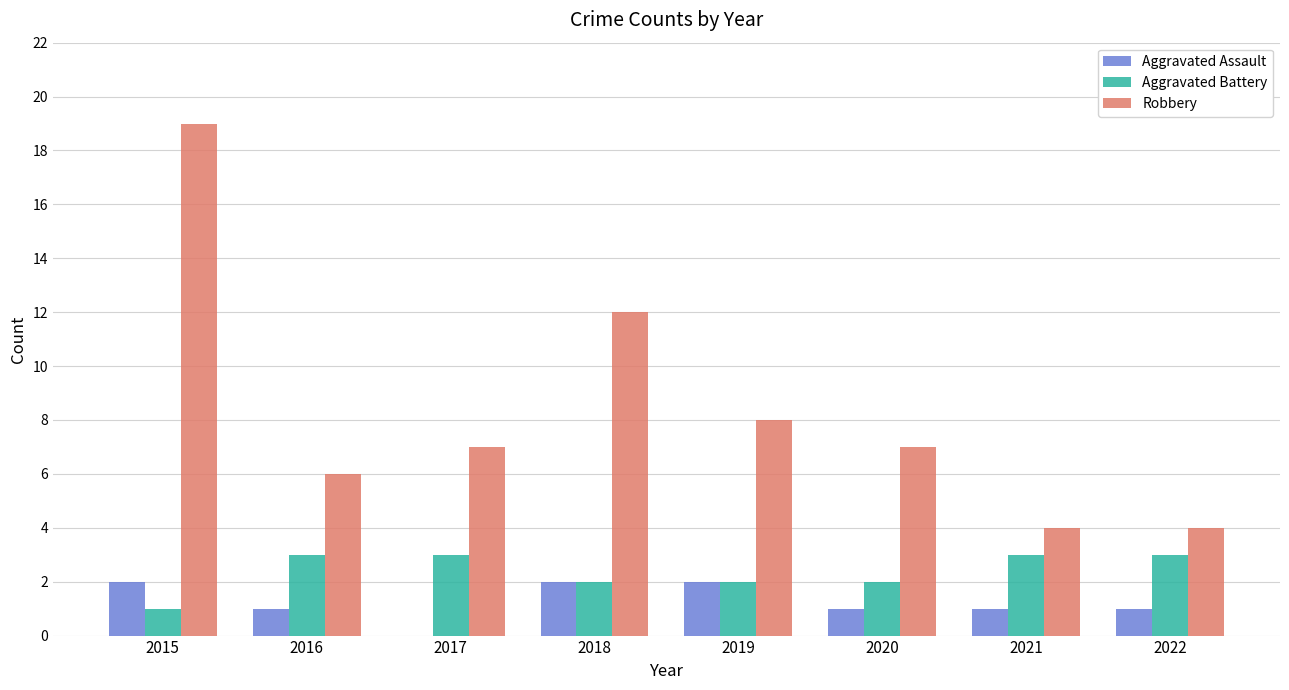

How many groups of bars are there?

8